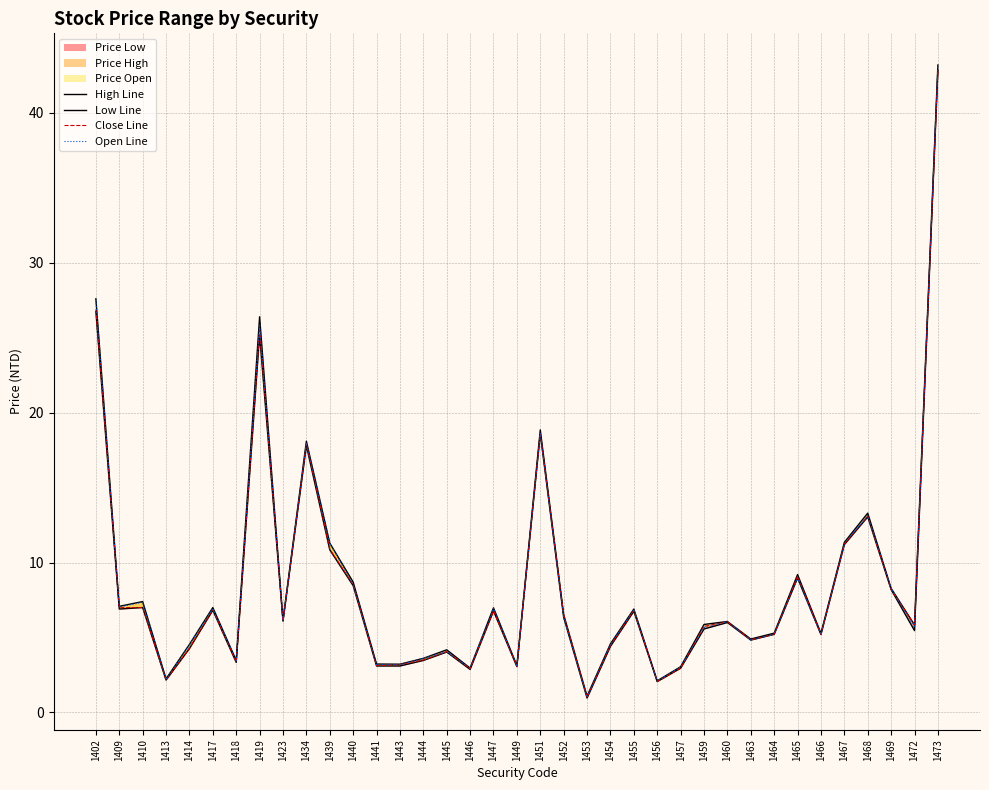

How many values in the low_line series are below 6?

18